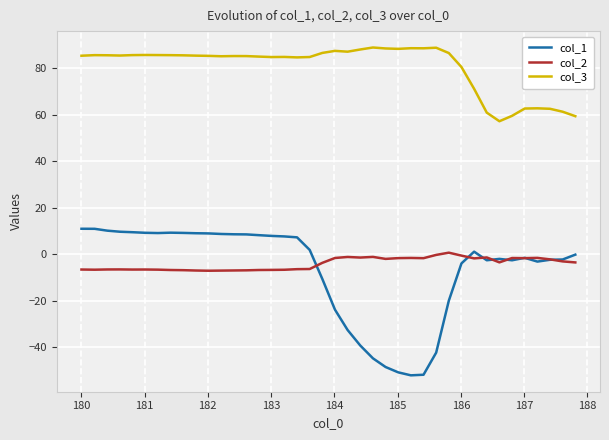

True or false: col_3 and col_2 cross at least once.

False